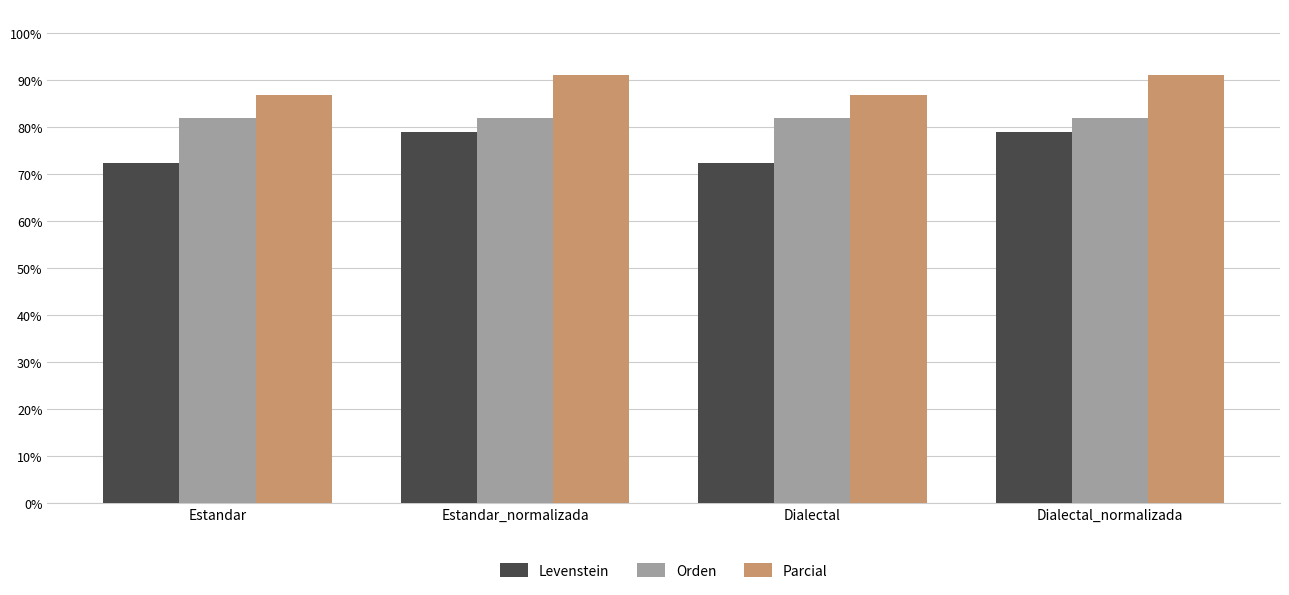

How many bars are there in each group?

3